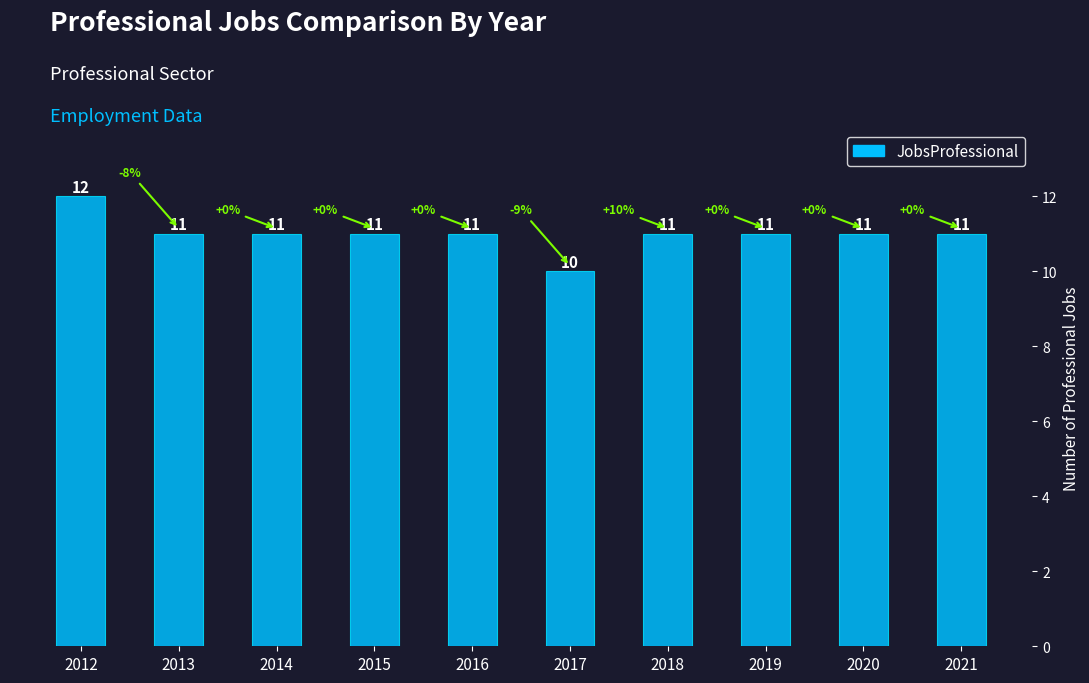

Which label corresponds to the largest value in the chart?

2012